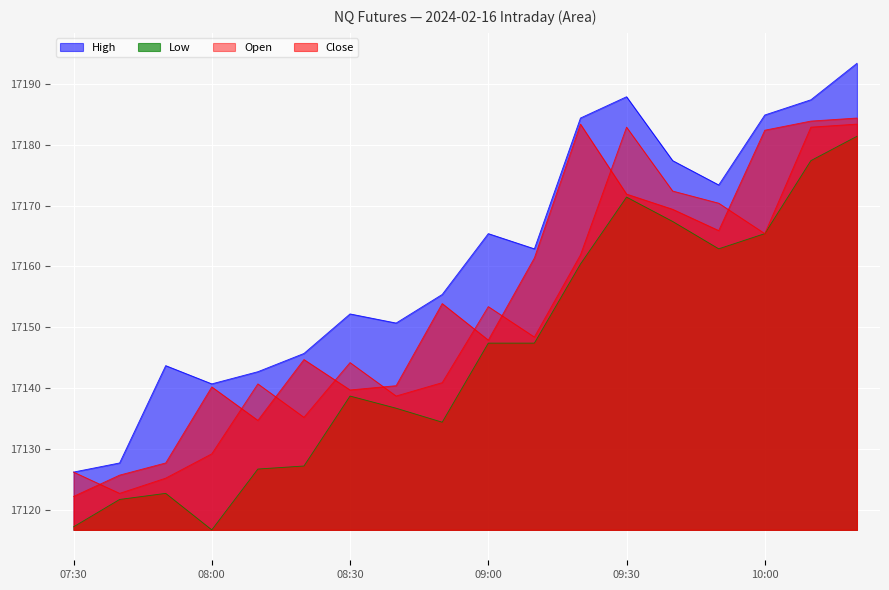

List the labels in order of Close value, largest first.

2024-02-16 10:20:00, 2024-02-16 10:10:00, 2024-02-16 09:20:00, 2024-02-16 10:00:00, 2024-02-16 09:30:00, 2024-02-16 09:40:00, 2024-02-16 09:50:00, 2024-02-16 09:10:00, 2024-02-16 08:50:00, 2024-02-16 09:00:00, 2024-02-16 08:20:00, 2024-02-16 08:40:00, 2024-02-16 08:00:00, 2024-02-16 08:30:00, 2024-02-16 08:10:00, 2024-02-16 07:50:00, 2024-02-16 07:40:00, 2024-02-16 07:30:00